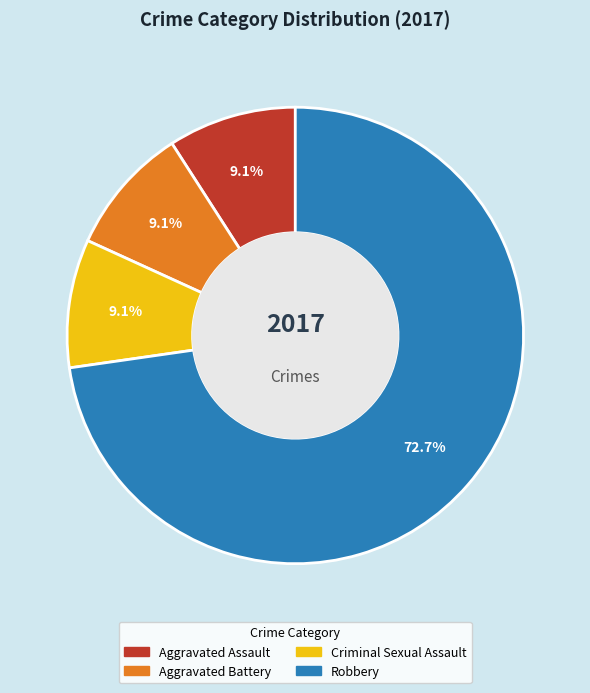

The Aggravated Battery slice represents 9% of the pie. True or false?

True